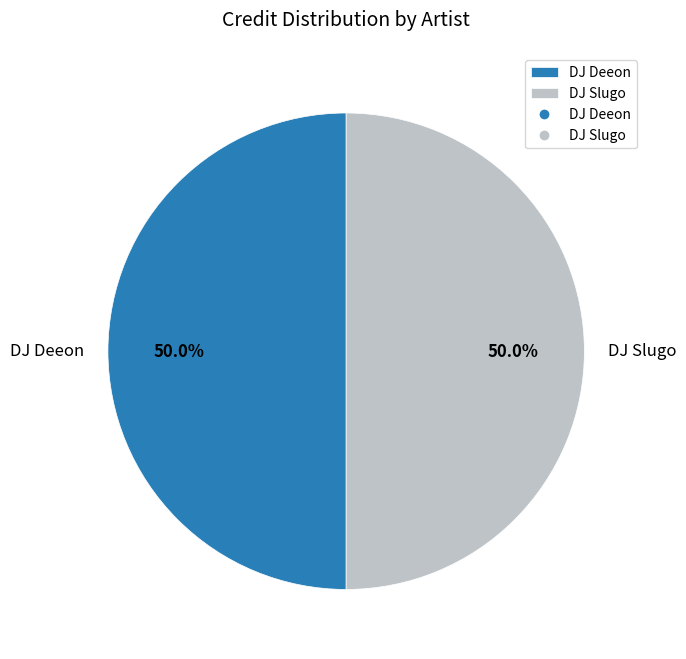

Approximately how many times larger is the value at DJ Deeon compared to DJ Slugo?

1.0